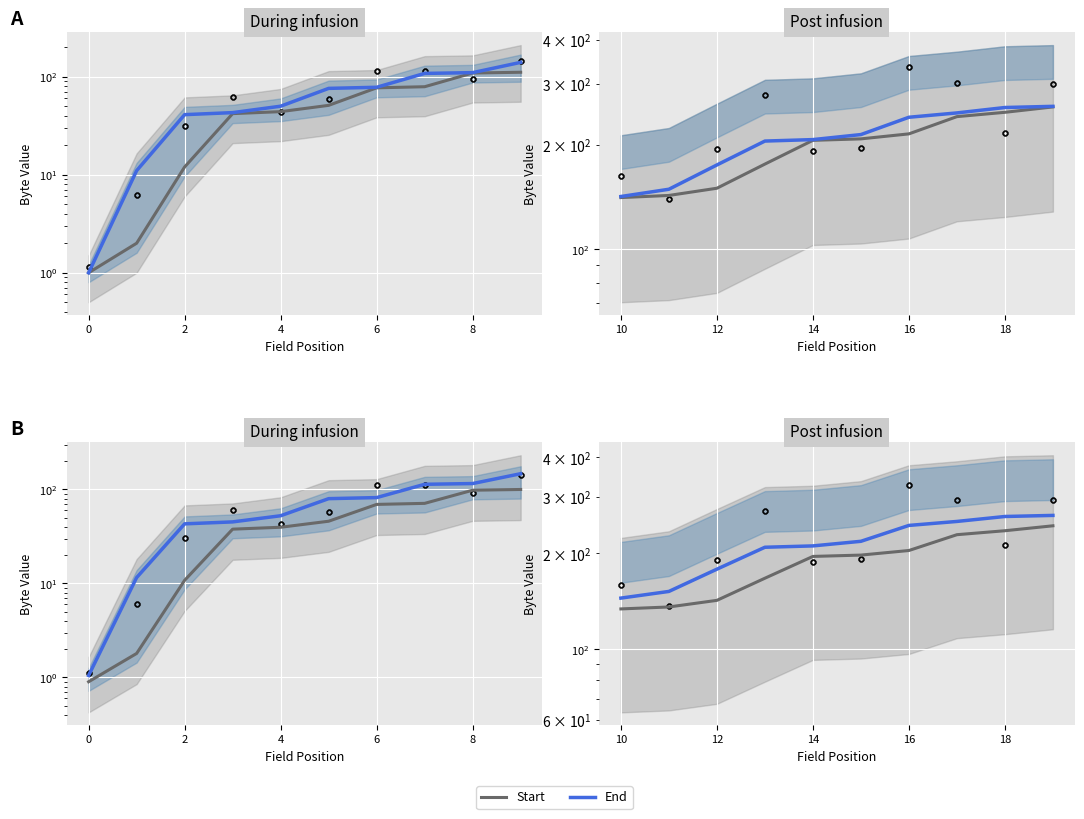

Which series has the largest total across all categories?

End